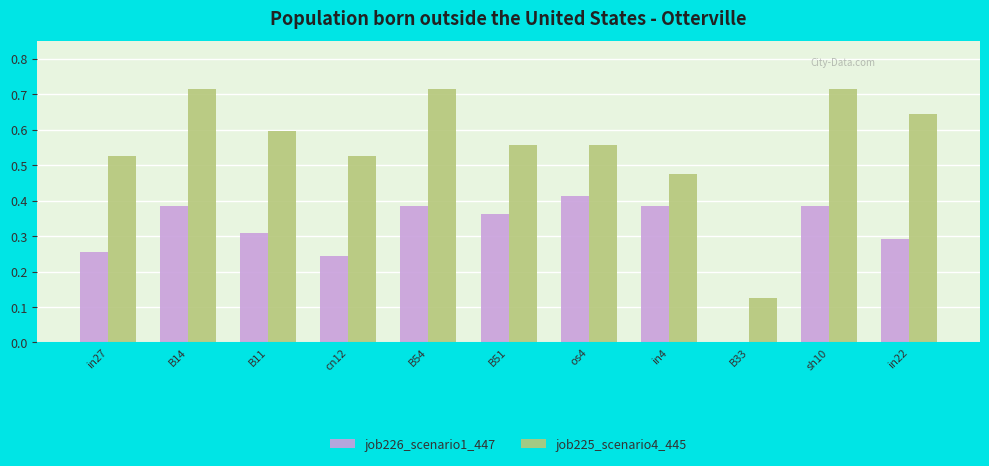

Which series has the largest total across all categories?

job225_scenario4_445